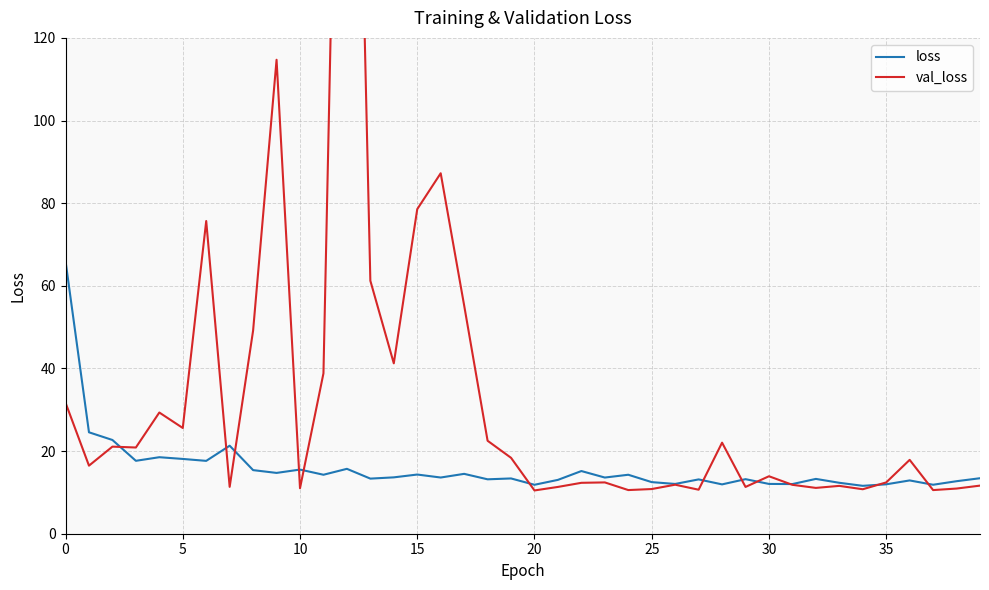

What is the average value of the loss series?

15.8